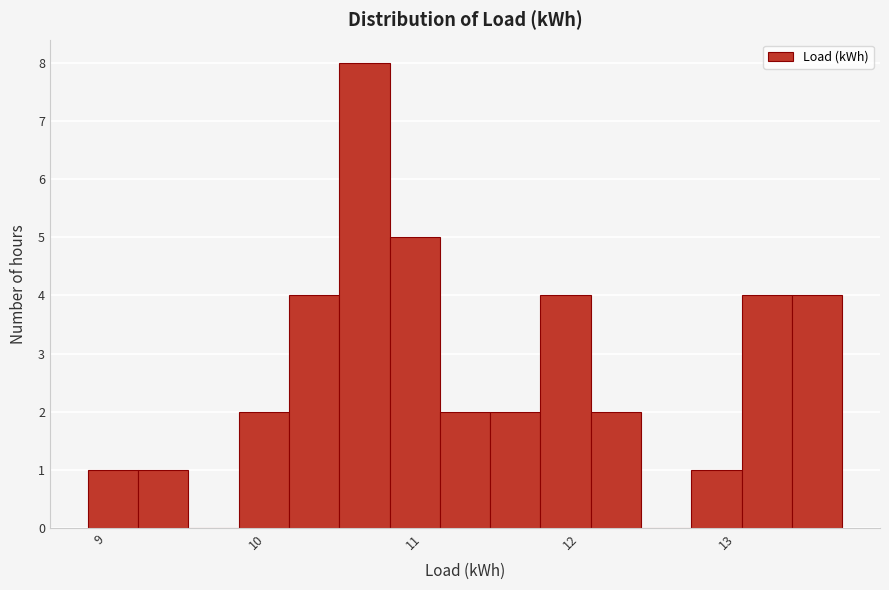

Around what value on the x-axis is the tallest bar? Give the approximate position of its centre, as read against the axis.

10.7